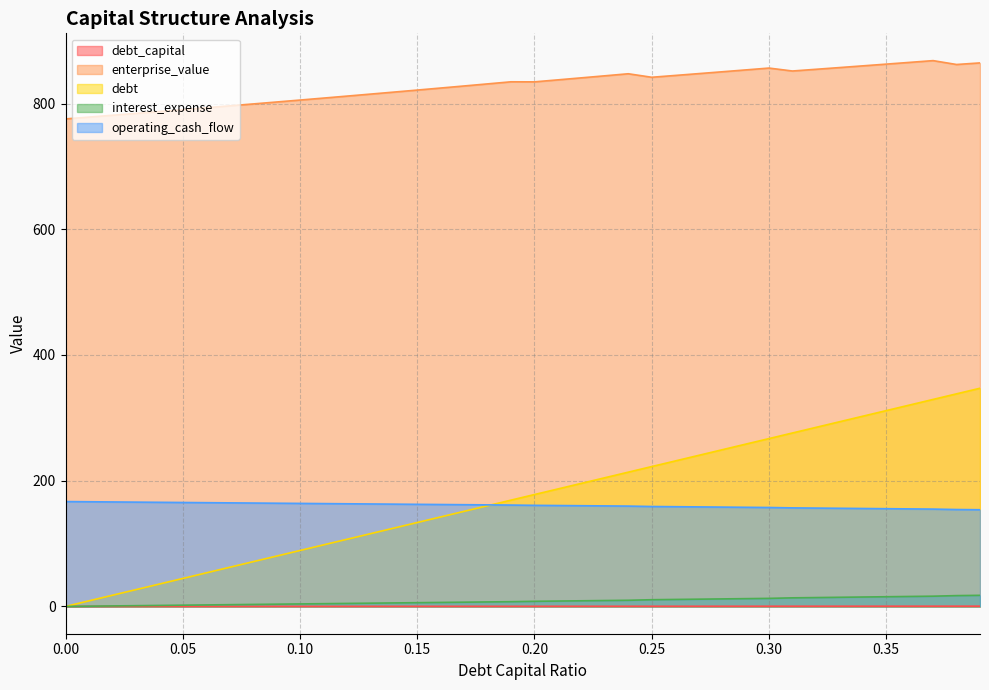

The enterprise_value series shows 201.1 at 0.04. True or false?

False